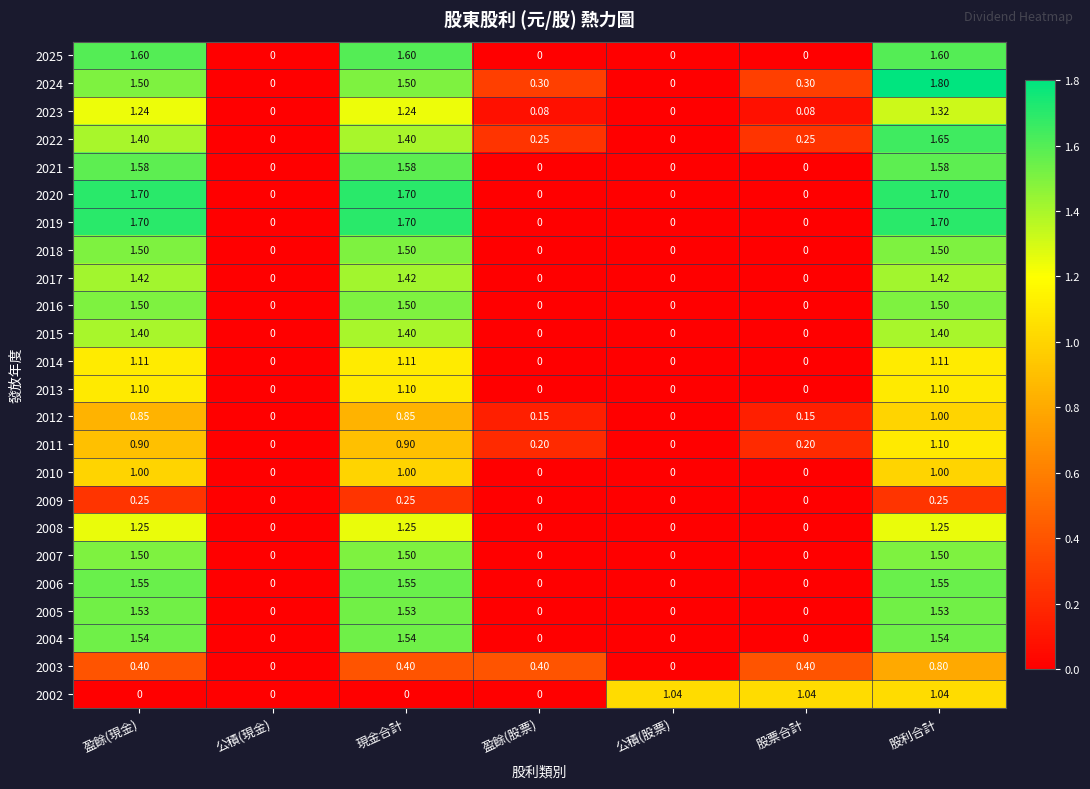

Which label corresponds to the largest value in the chart?

股利合計